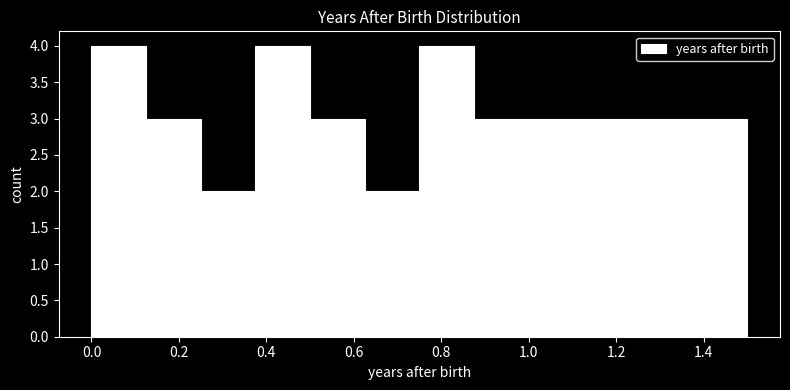

Reading left to right, transcribe this chart: for each bar, give the range it covers on the x-axis and its height. Neither the bar edges nor the heights are printed on the chart, so give them approximately, as read against the axes.

0.00 to 0.12: 4
0.12 to 0.24: 3
0.24 to 0.38: 2
0.38 to 0.50: 4
0.50 to 0.62: 3
0.62 to 0.74: 2
0.74 to 0.88: 4
0.88 to 1.00: 3
1.00 to 1.12: 3
1.12 to 1.24: 3
1.24 to 1.38: 3
1.38 to 1.50: 3